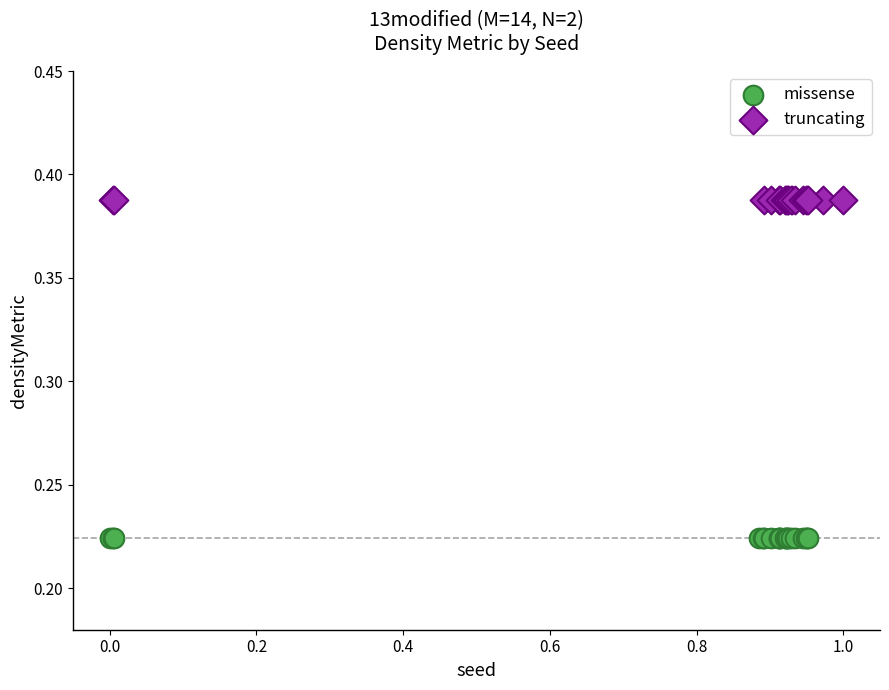

Which series reaches the minimum Y coordinate?

missense